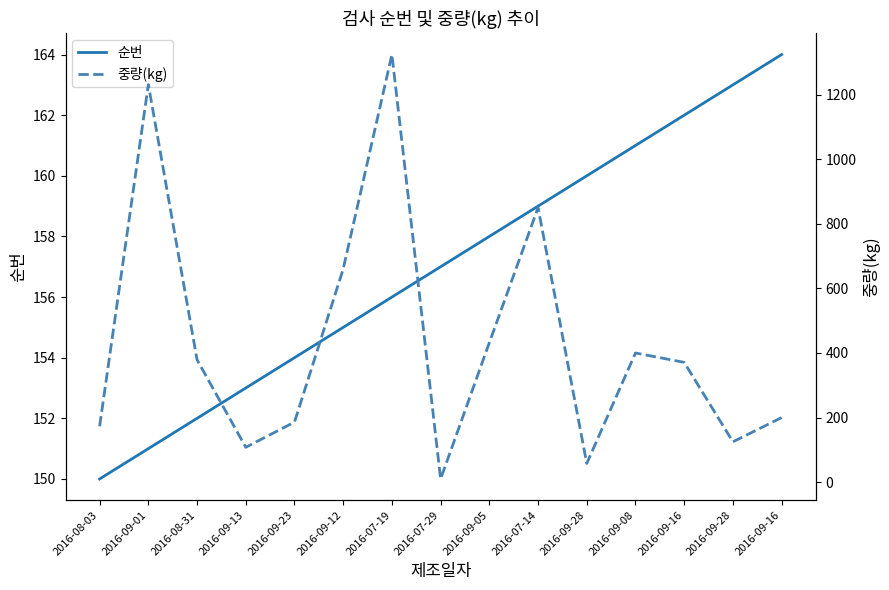

Rank the categories by 중량(kg) value from highest to lowest.

2016-07-19, 2016-09-01, 2016-07-14, 2016-09-12, 2016-09-05, 2016-09-08, 2016-08-31, 2016-09-16, 2016-09-16, 2016-09-23, 2016-08-03, 2016-09-28, 2016-09-13, 2016-09-28, 2016-07-29